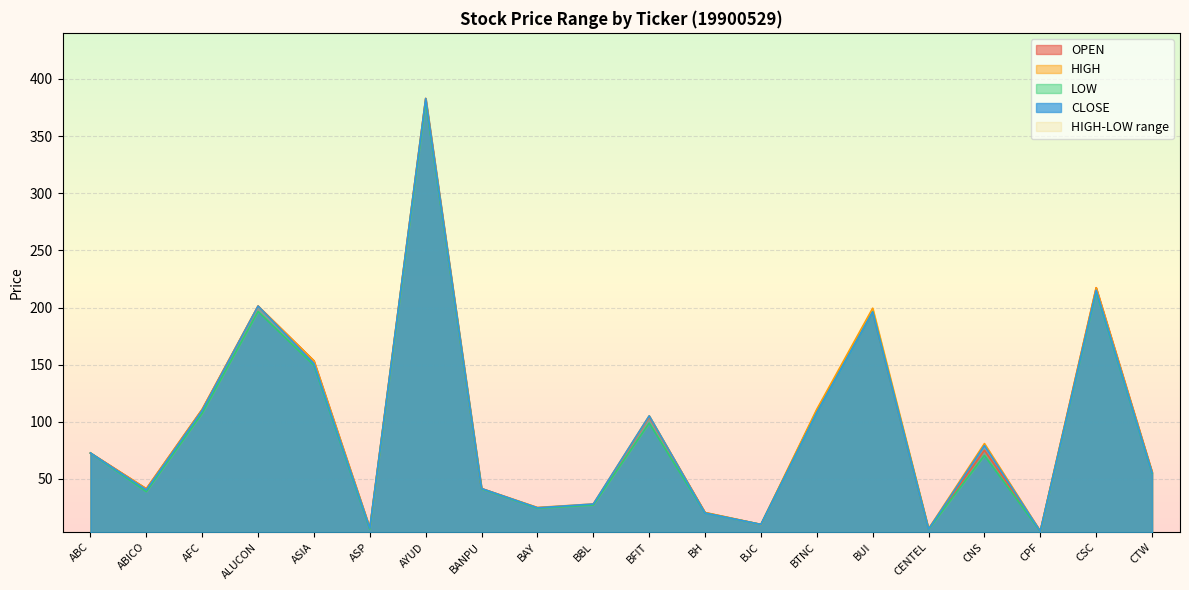

At which label does LOW first exceed 70?

ABC